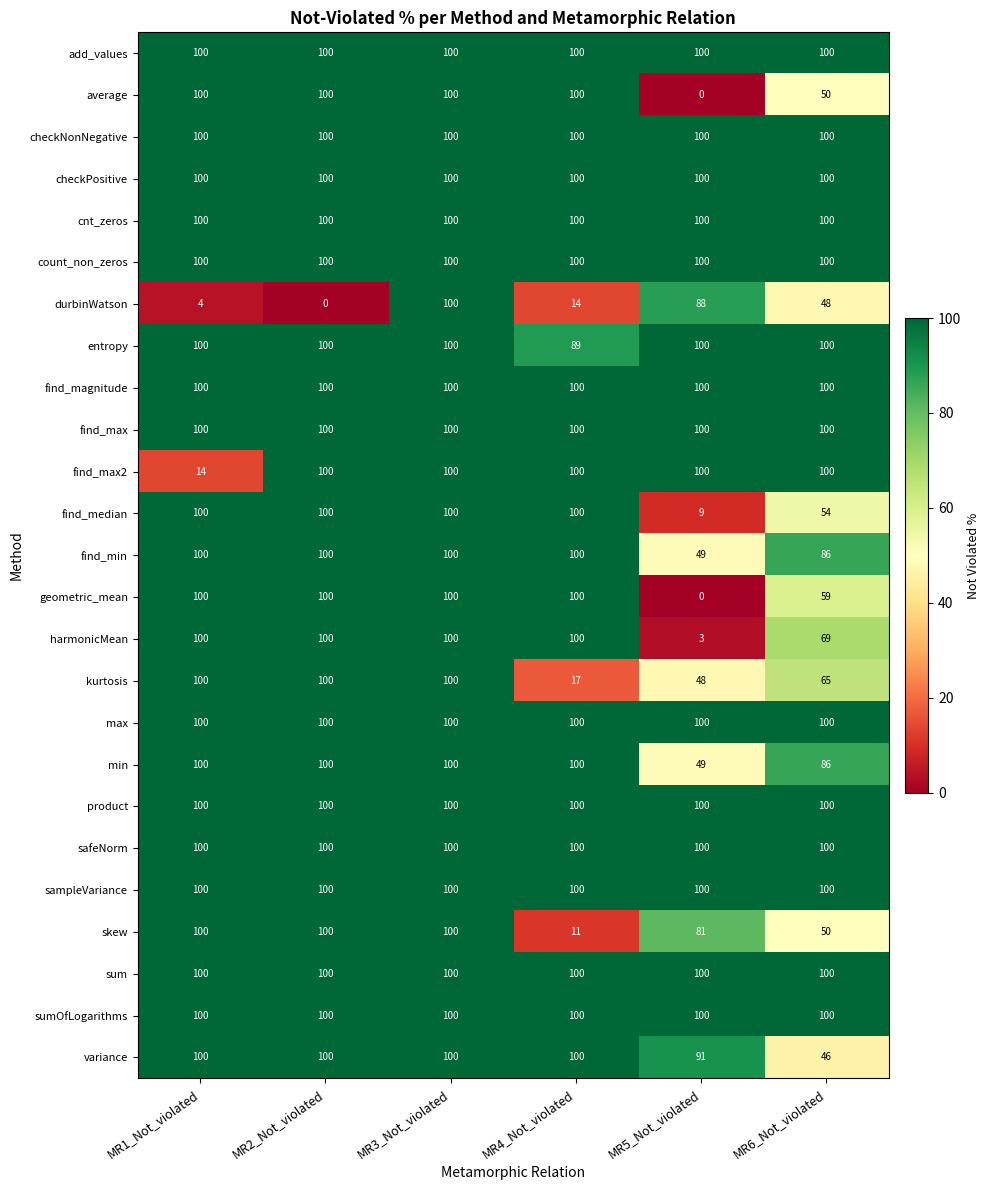

What is the maximum value for find_min?

100